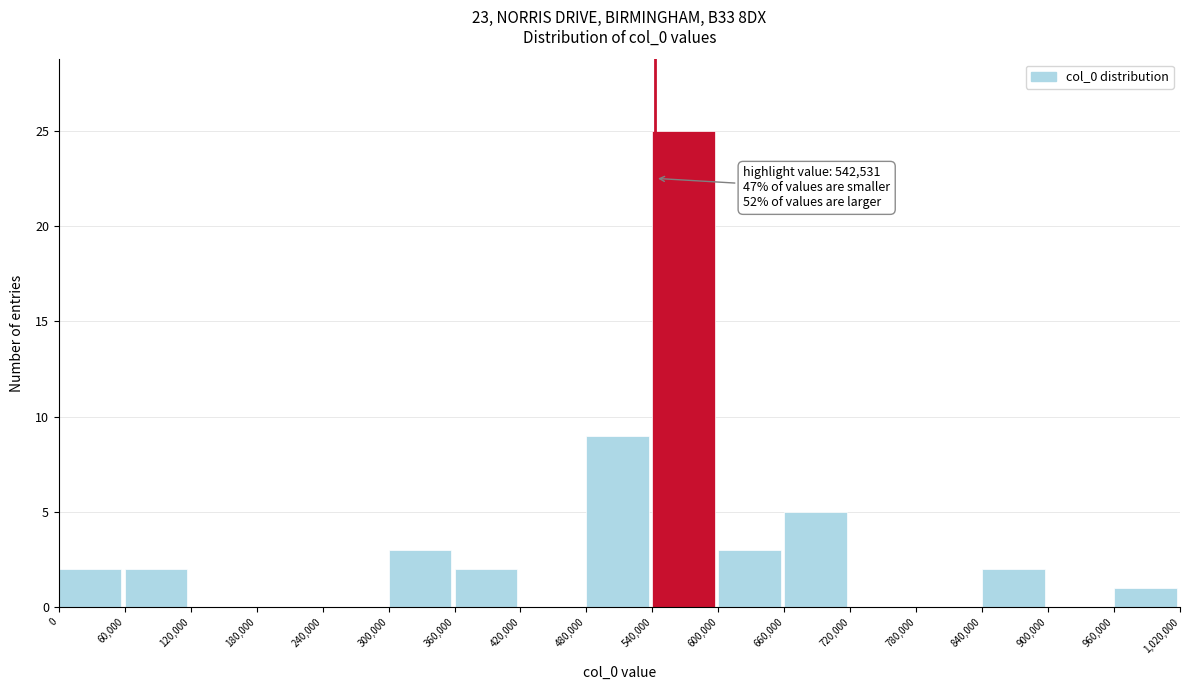

Over which range of the x-axis is the bar tallest?

540,000 to 600,000